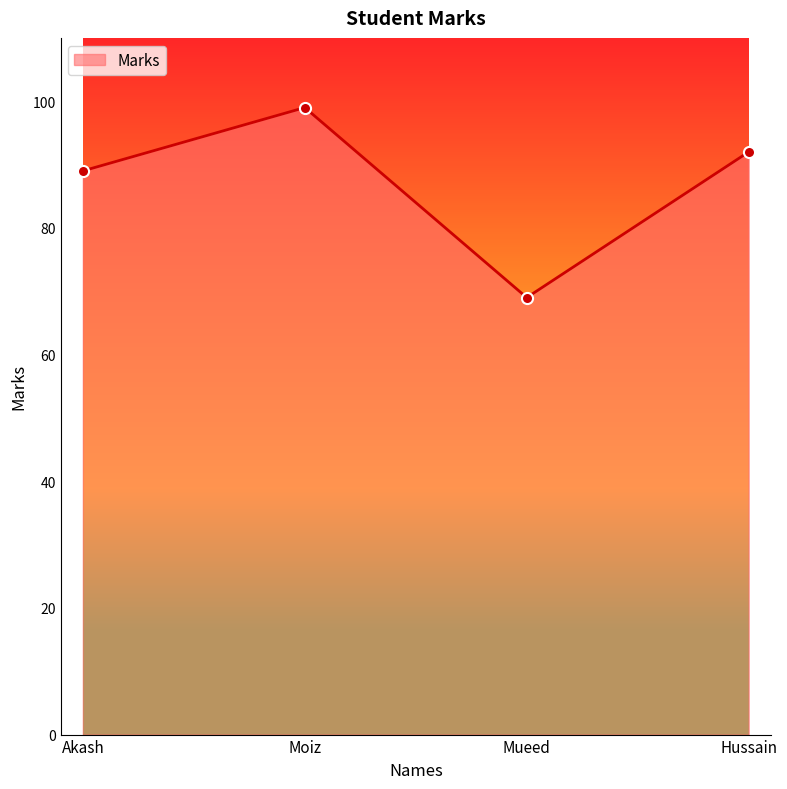

What is the label of the 1st point from the left?

Akash